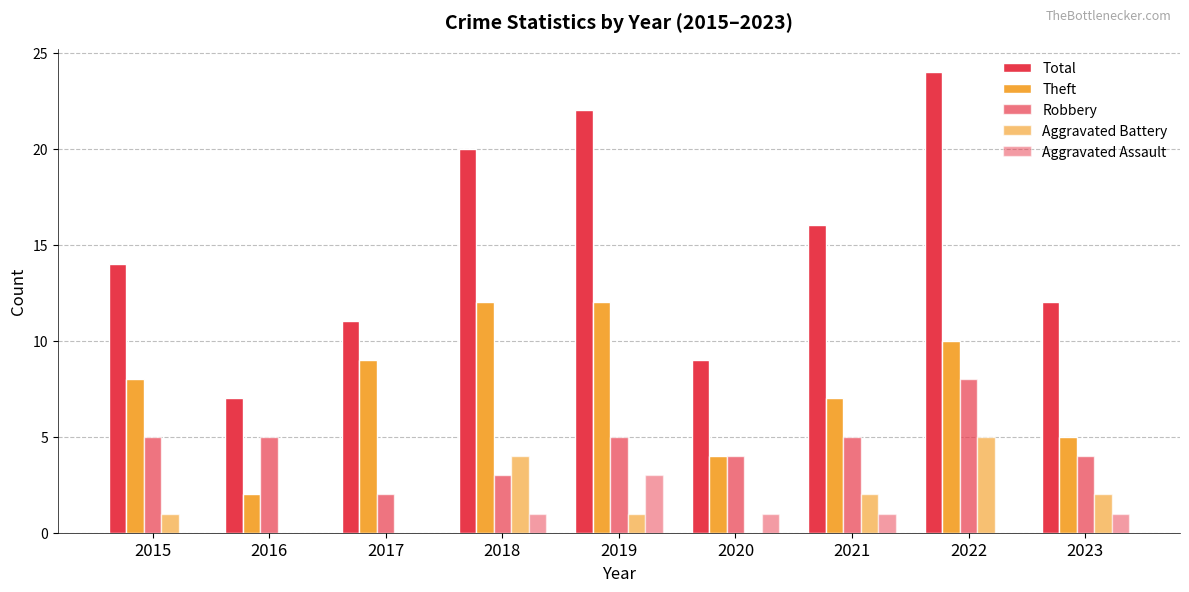

How many groups of bars are there?

9